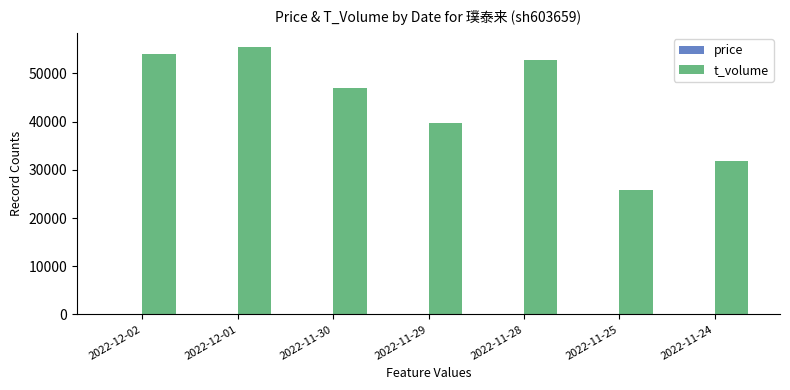

Which series changed the most between 2022-12-01 and 2022-11-28?

t_volume